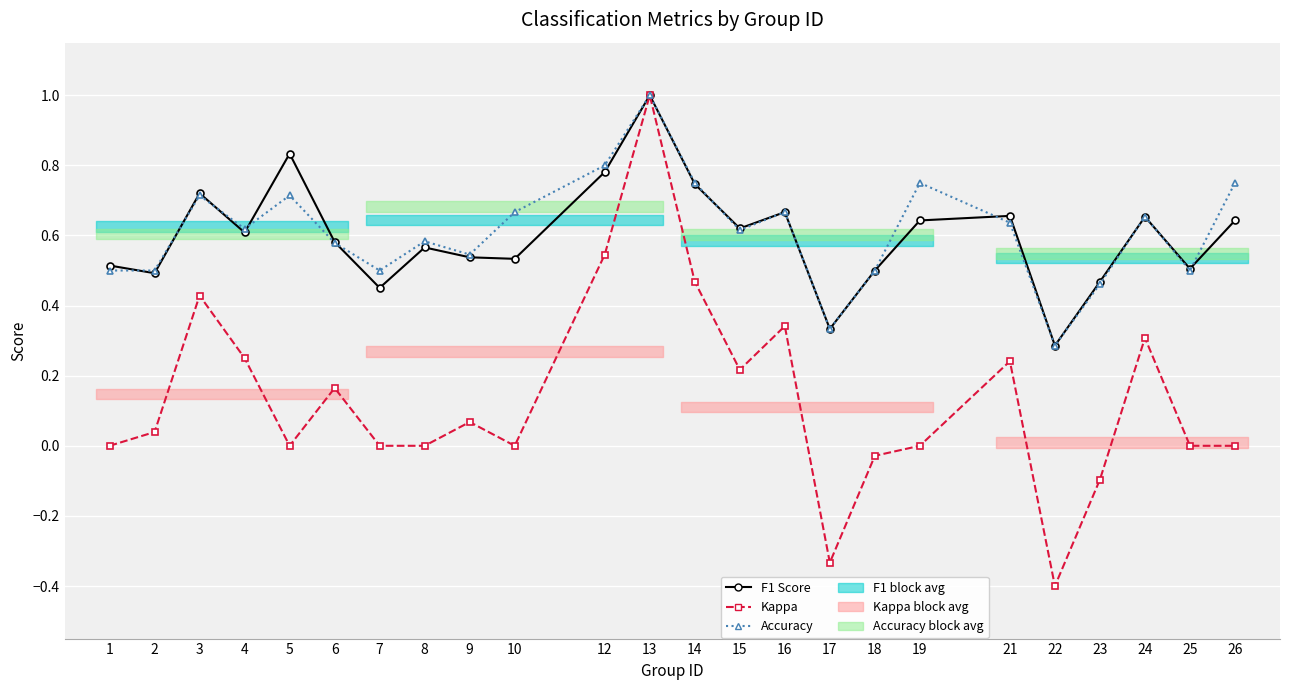

Reading left to right, list all the values displayed in this chart.

f1: 0.5	0.5	0.7	0.6	0.8	0.6	0.5	0.6	0.5	0.5	0.8	1.0	0.7	0.6	0.7	0.3	0.5	0.6	0.7	0.3	0.5	0.7	0.5	0.6
kappa: 0.0	0.0	0.4	0.2	0.0	0.2	0.0	0.0	0.1	0.0	0.5	1.0	0.5	0.2	0.3	-0.3	-0.0	0.0	0.2	-0.4	-0.1	0.3	0.0	0.0
accuracy: 0.5	0.5	0.7	0.6	0.7	0.6	0.5	0.6	0.5	0.7	0.8	1.0	0.8	0.6	0.7	0.3	0.5	0.8	0.6	0.3	0.5	0.7	0.5	0.8